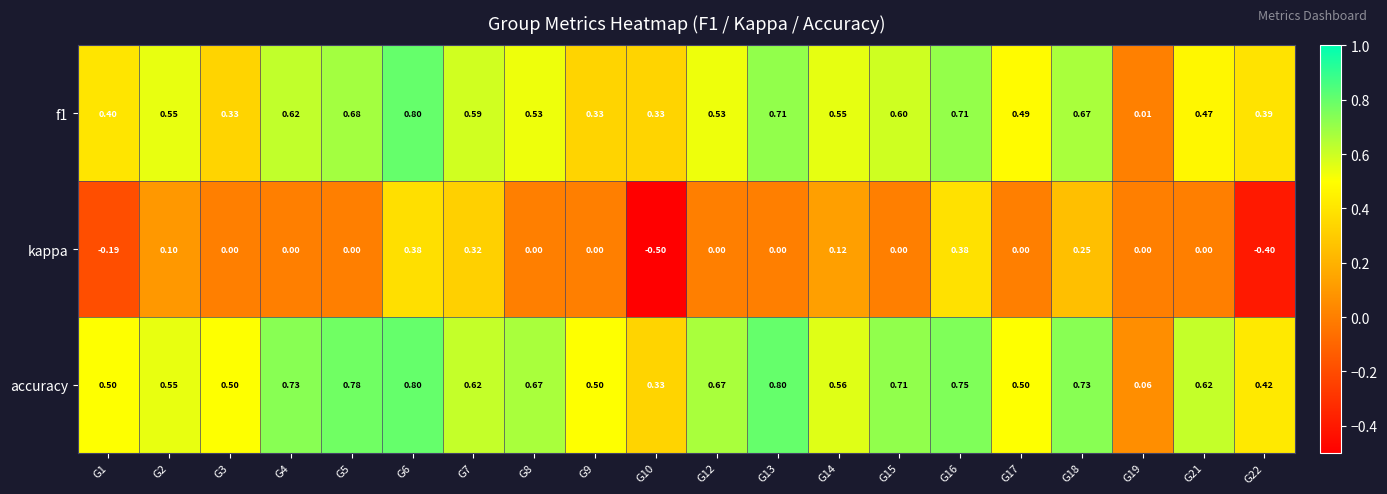

Which series has the largest range (max minus min)?

kappa